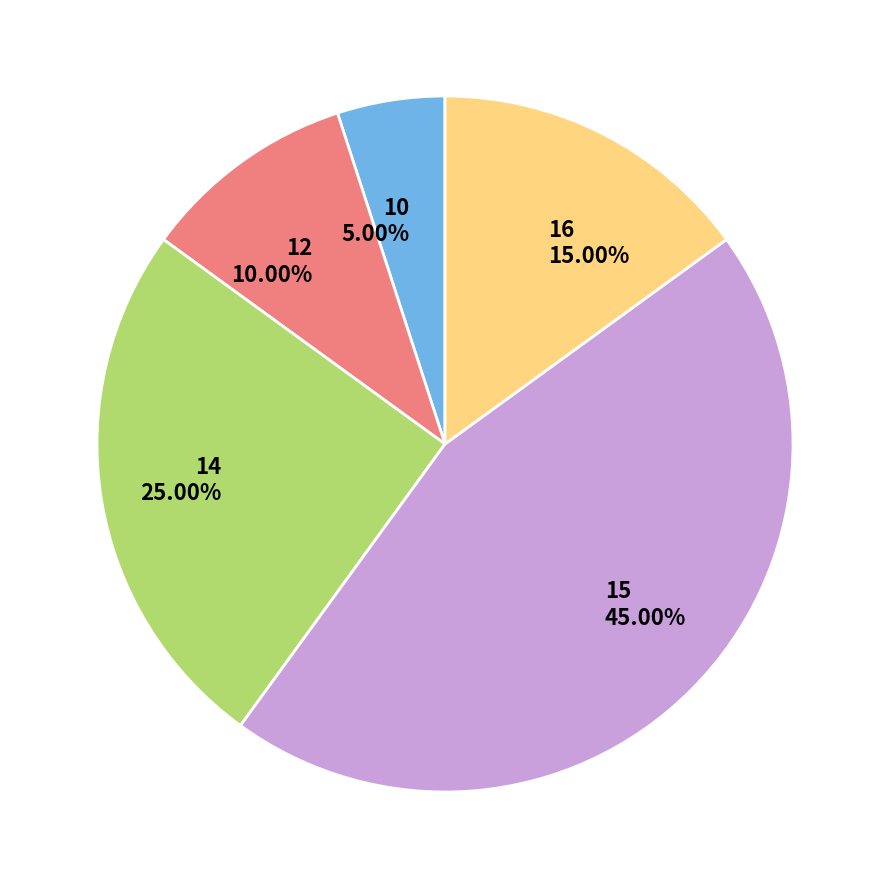

What is the smallest slice in the pie chart?

10 5.00%